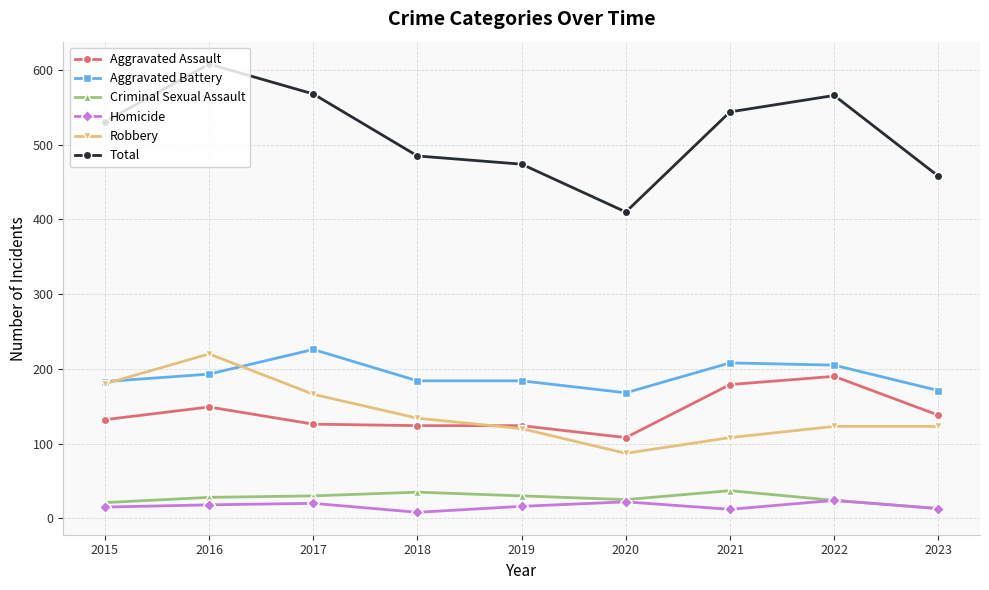

How many lines are shown in the chart?

6